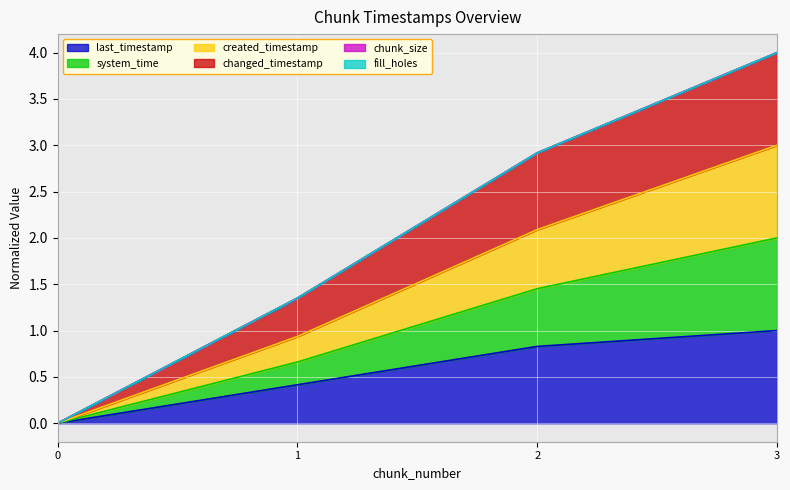

The system_time series shows 1.3 at 1. True or false?

False